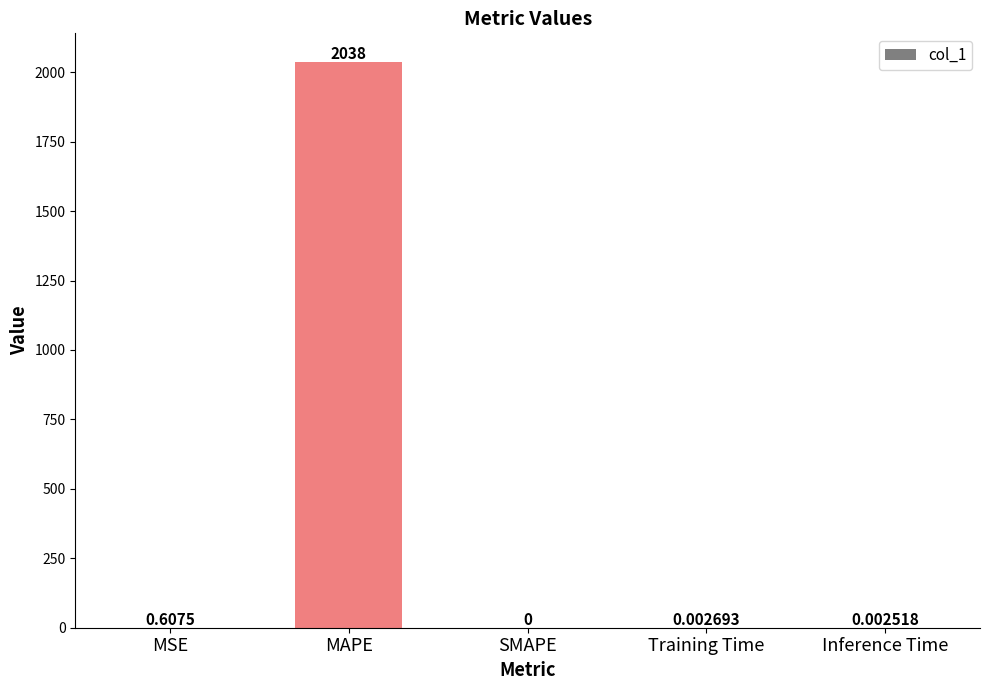

What is the change in value from MAPE to Training Time?

-2038.3